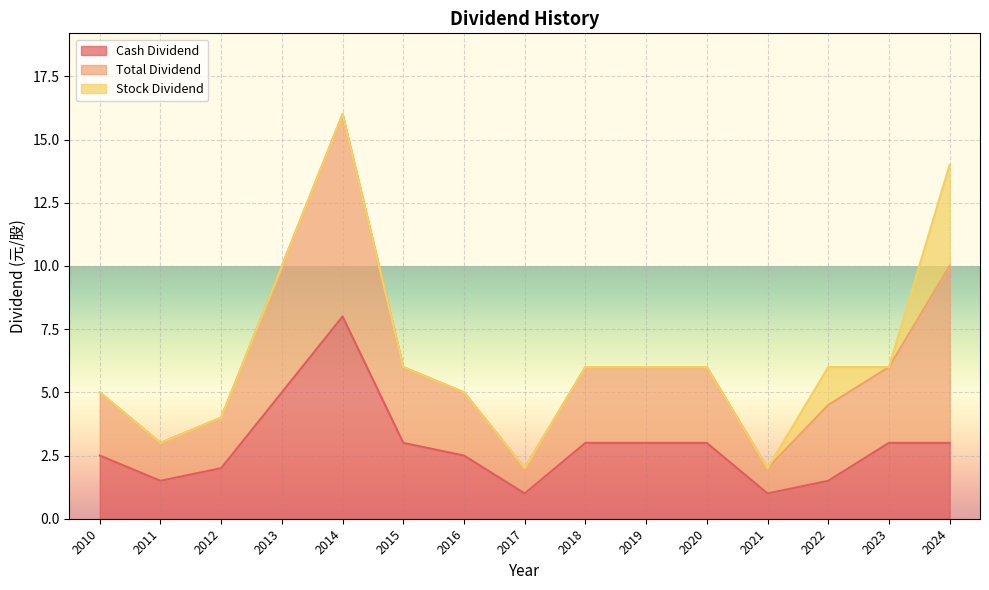

The value of Cash Dividend at 2010 is 2.5. True or false?

True